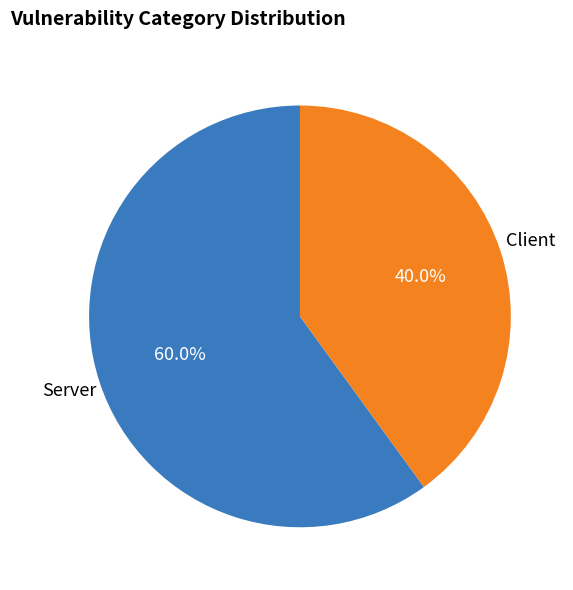

Count the number of slices in the pie.

2